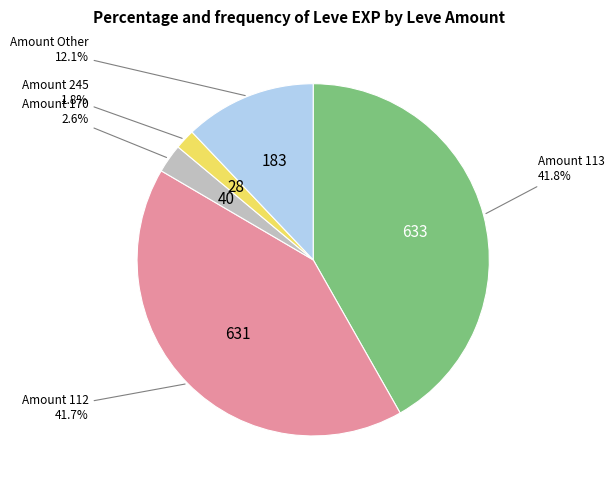

Is there any slice that represents more than half of the pie?

No